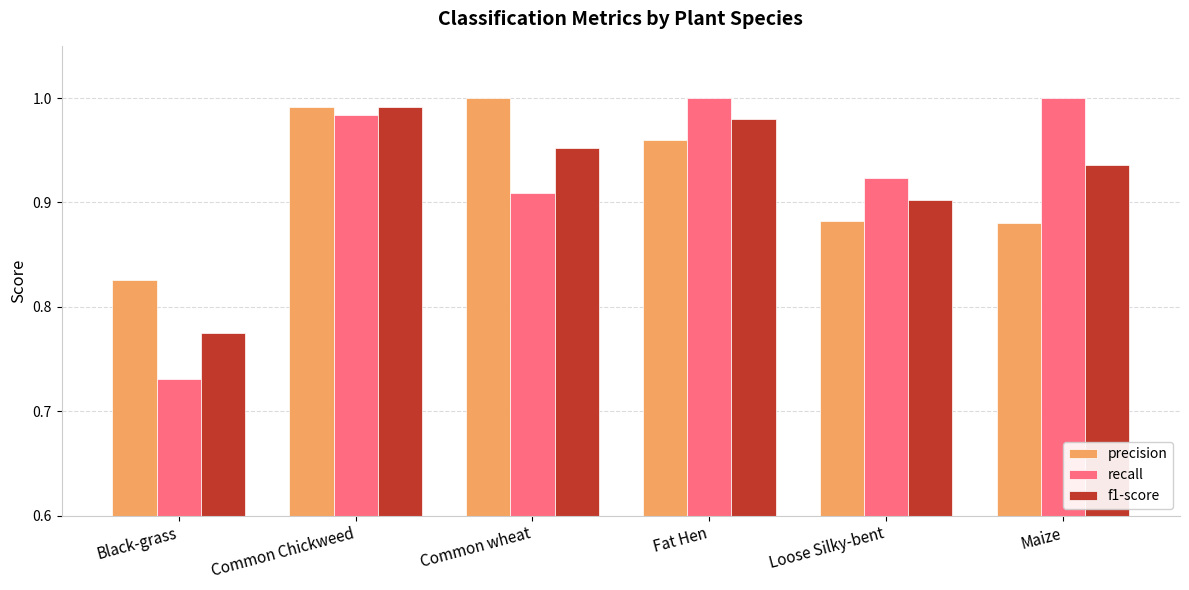

What is the total value across all series at Common wheat?

2.9